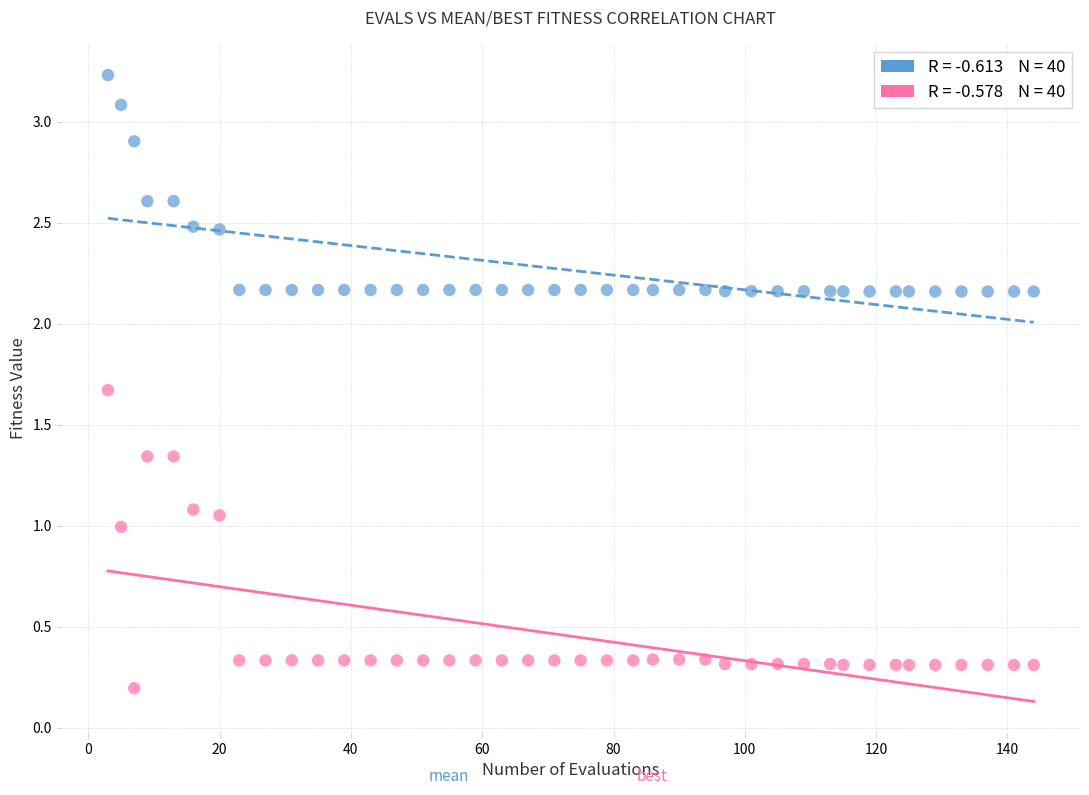

Across all data points, what is the range of Y values (max minus min)?

3.0